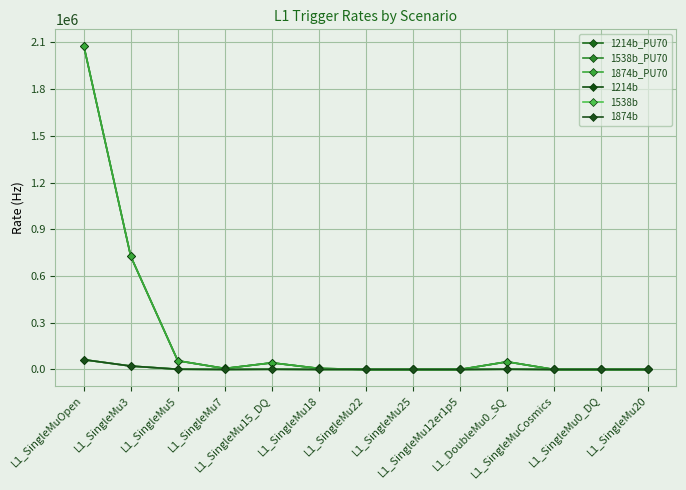

Where does the 1874b series first go above 200?

L1_SingleMuOpen